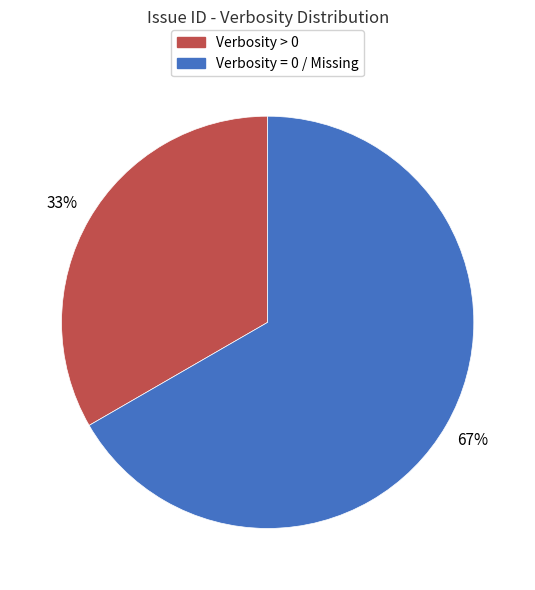

Is there any slice that represents more than half of the pie?

Yes